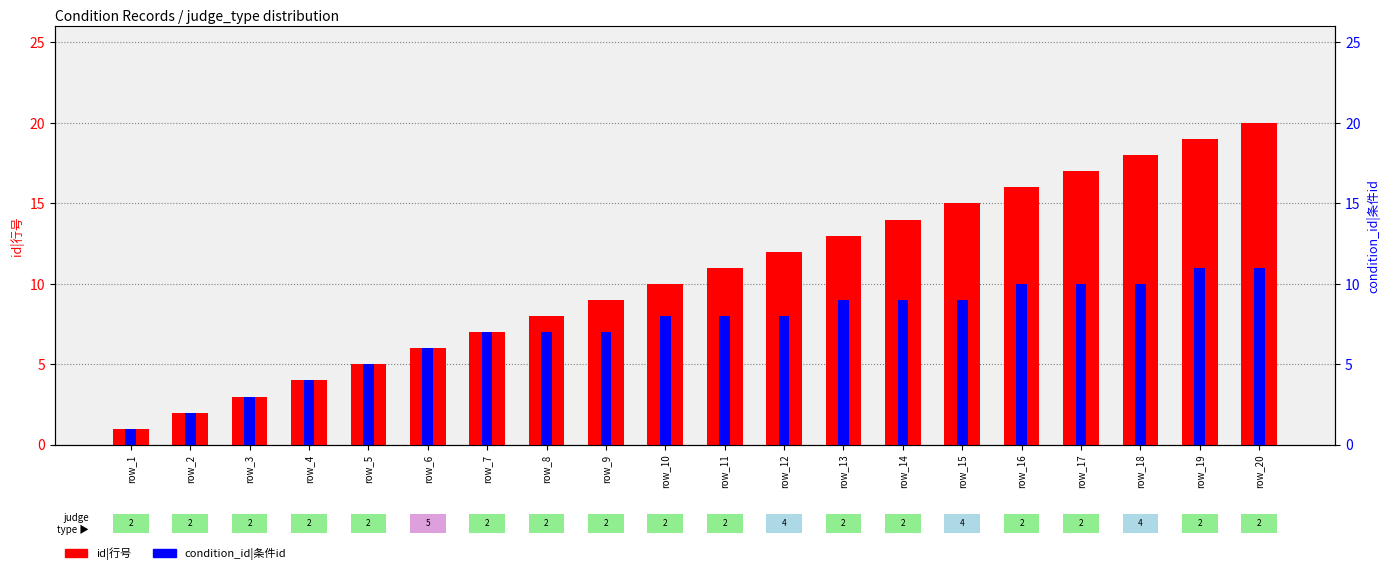

At which label does id|行号 reach its peak?

row_20